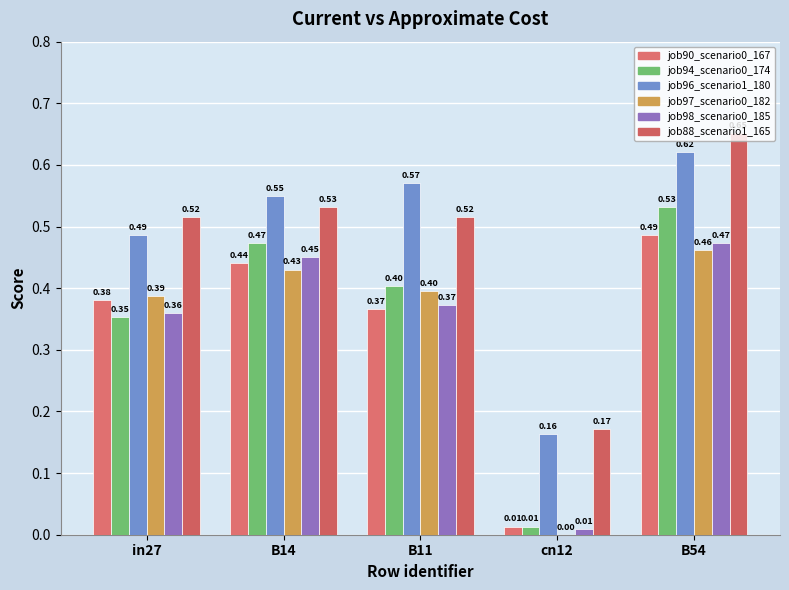

At how many categories does at least one series exceed 0?

5